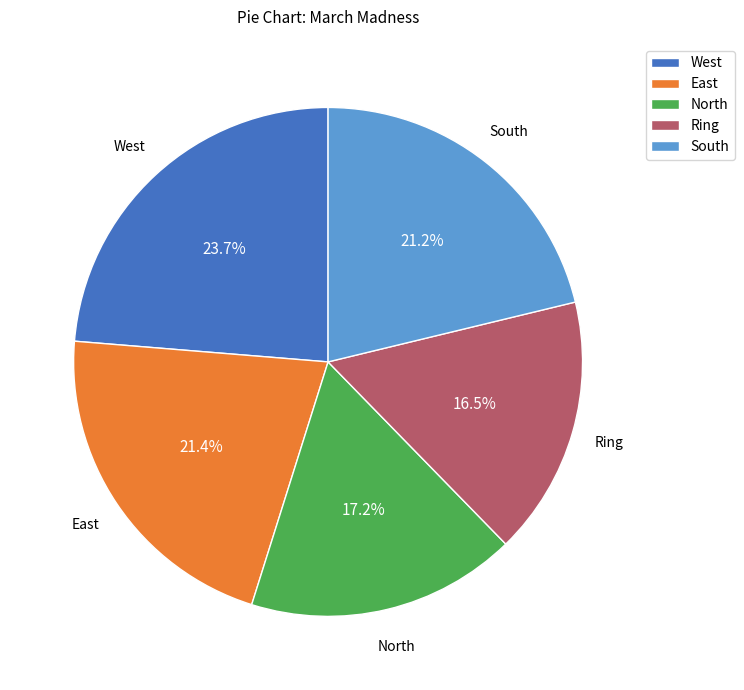

Approximately how many times larger is the value at North compared to East?

0.8